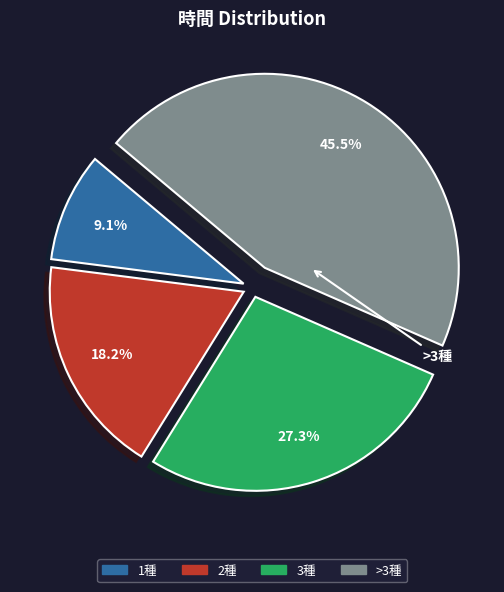

Is there any slice that represents more than half of the pie?

No